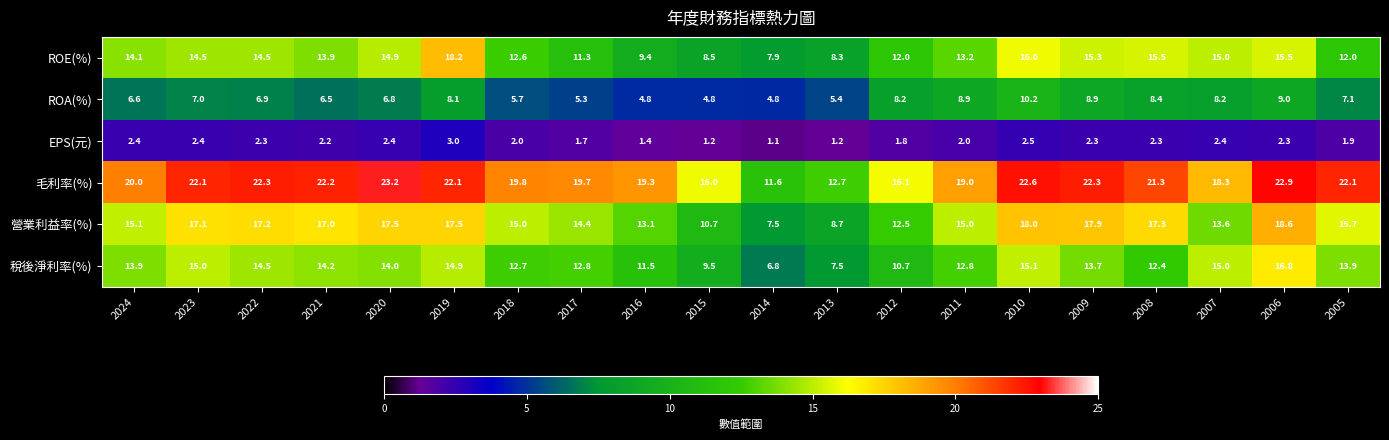

What is the spread (max minus min) of values at 2011?

17.0